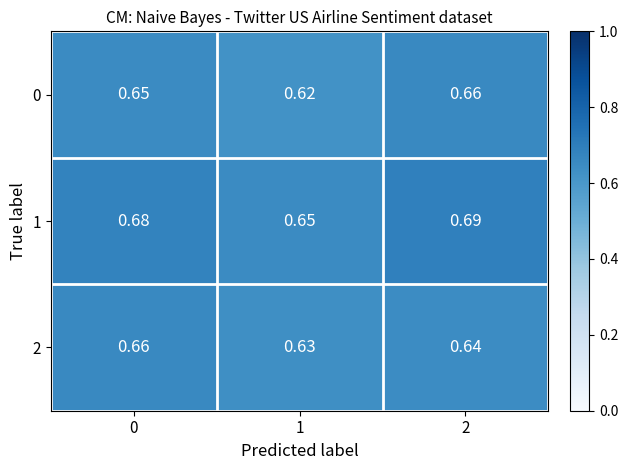

Is the value of 1 at 0 greater than the value of 2 at 0?

Yes